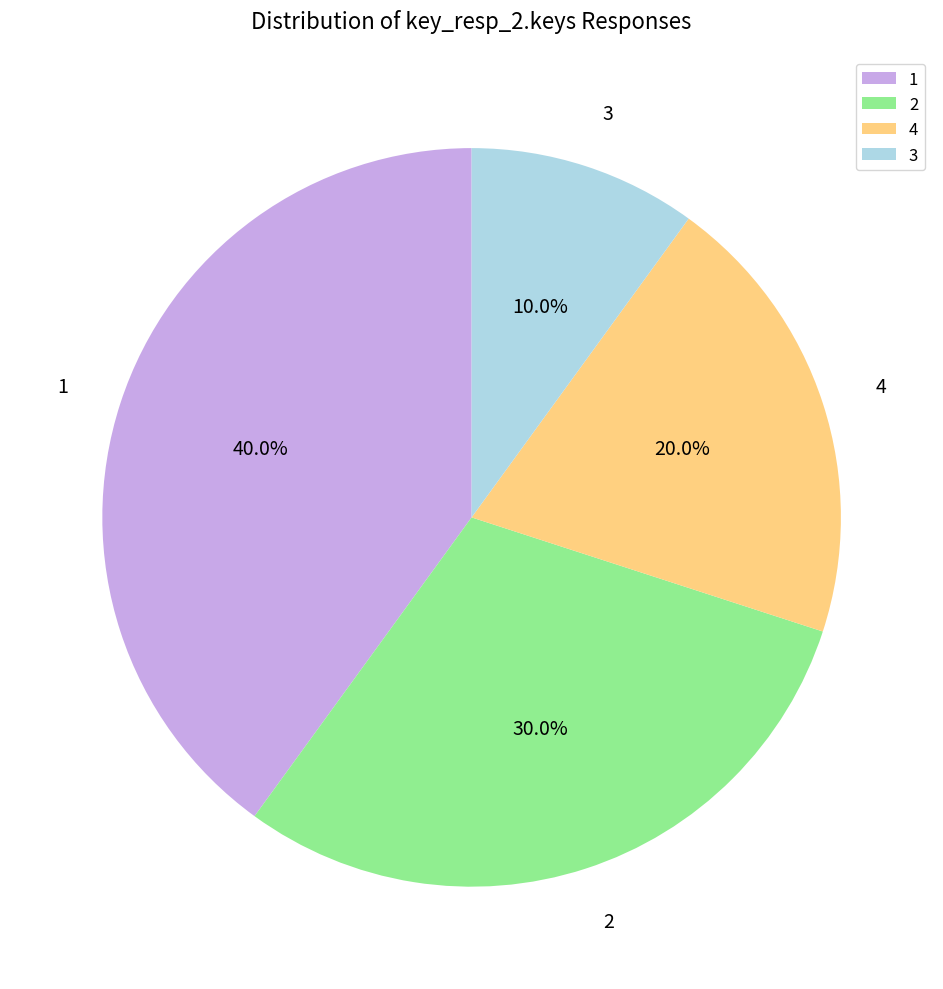

The 2 slice represents 30% of the pie. True or false?

True